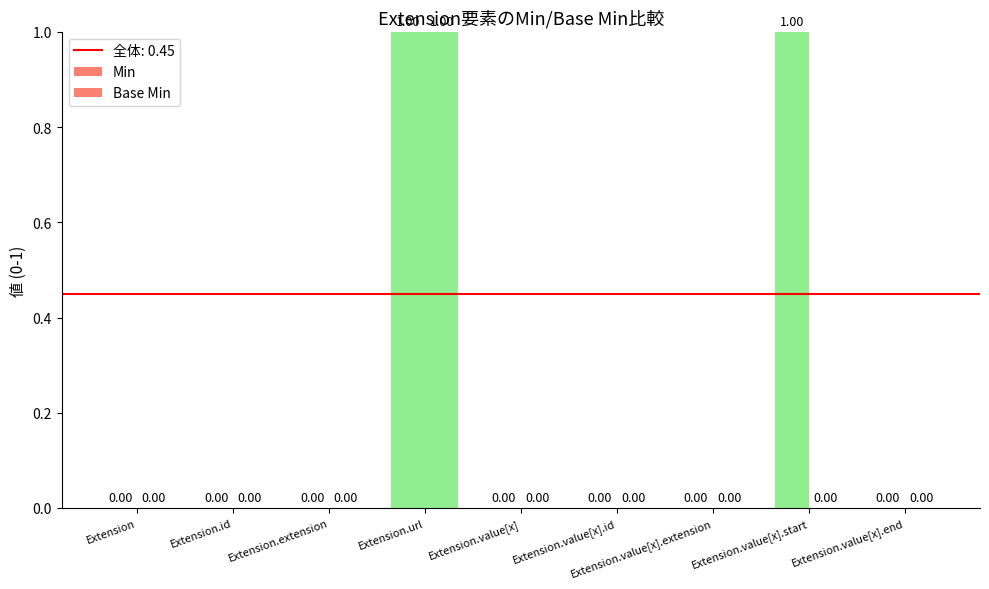

How many positive values does the Base Min series have?

1